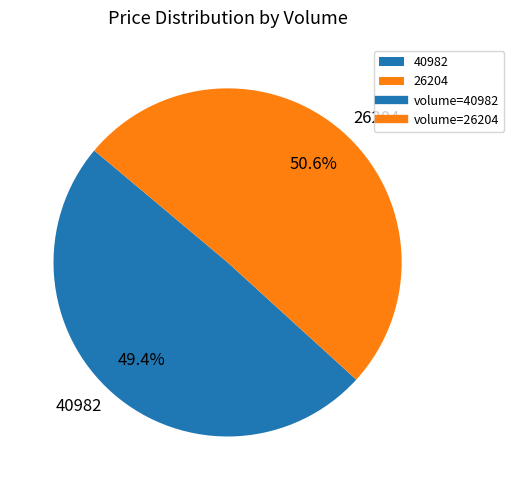

What percentage is the 26204 slice, to the nearest percent?

51%